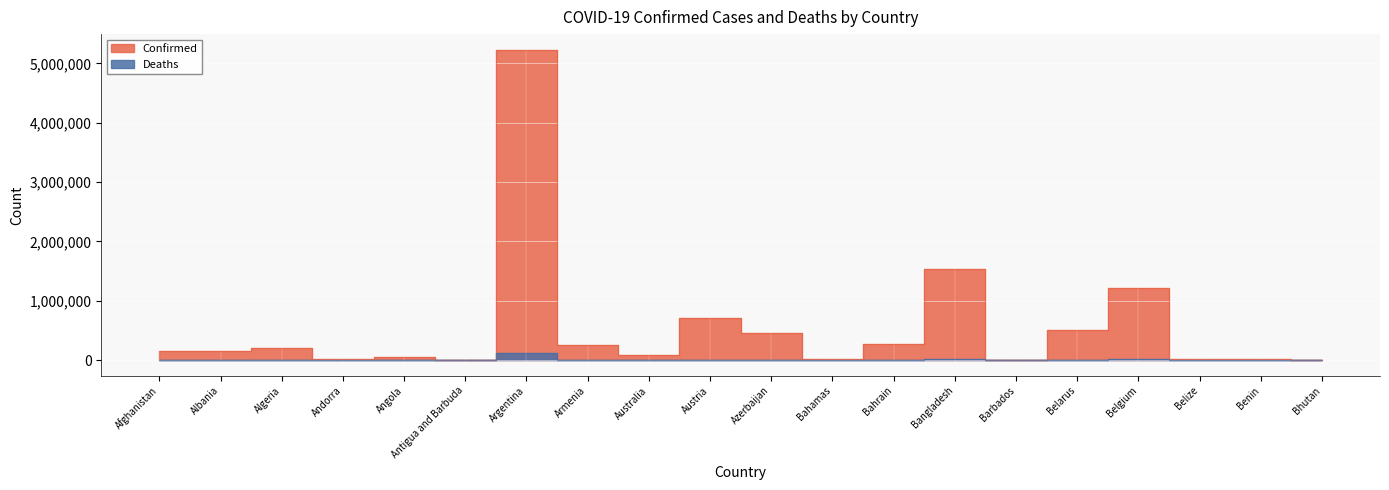

Where is the first local maximum for Deaths?

Algeria